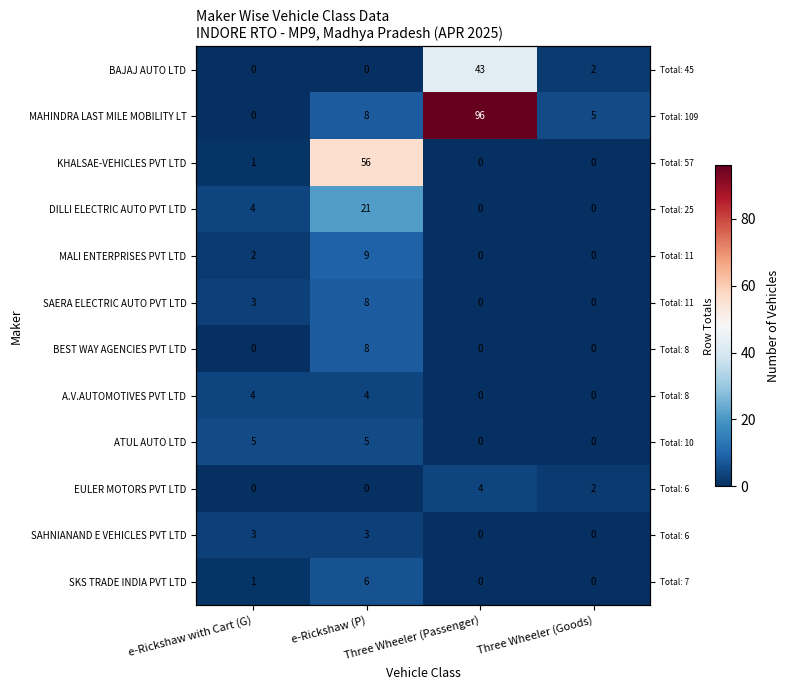

What is the spread (max minus min) of values at Three Wheeler (Passenger)?

96